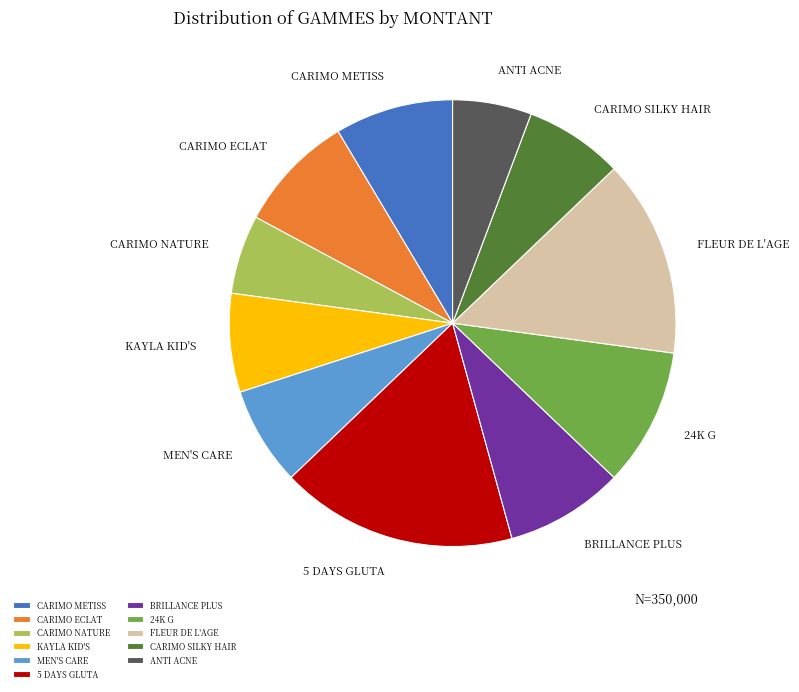

Do KAYLA KID'S and ANTI ACNE together represent more than half of the pie?

No